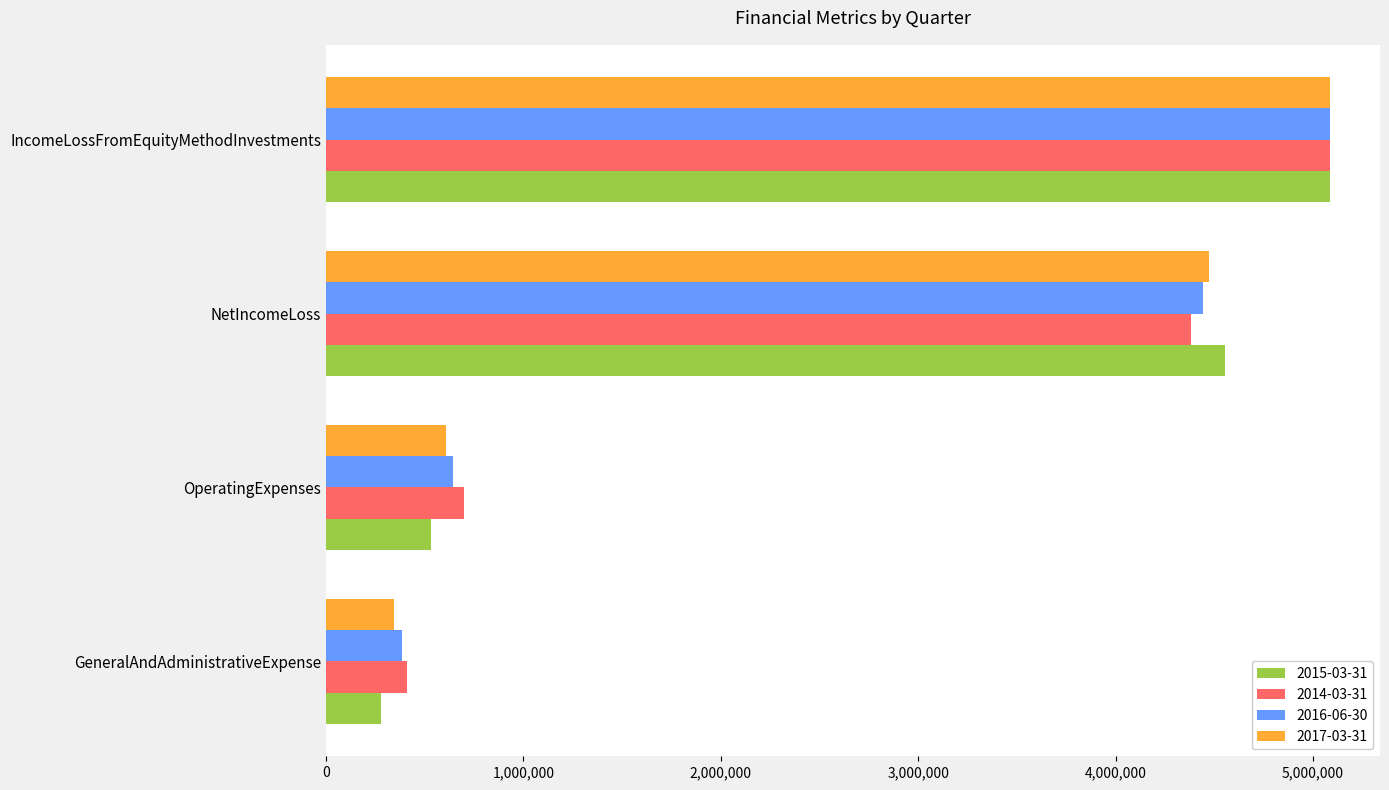

Is the value of 2014-03-31 at IncomeLossFromEquityMethodInvestments greater than the value of 2017-03-31 at OperatingExpenses?

Yes